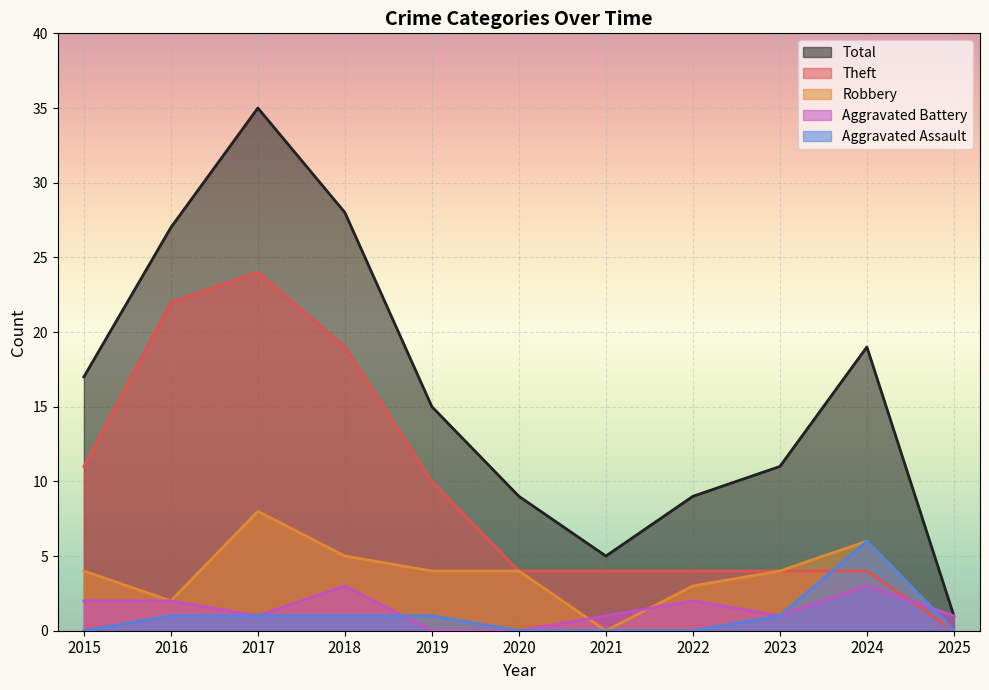

How many Theft values are between 4 and 19?

8